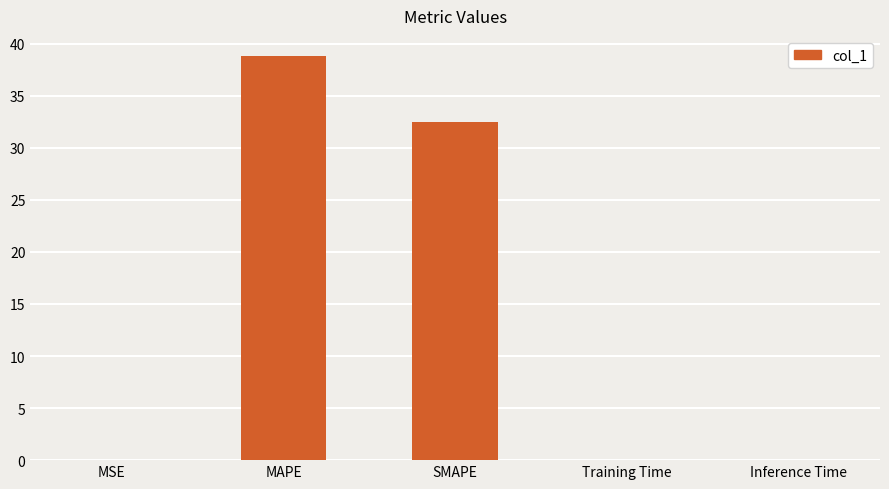

Count the number of data series in this chart.

1